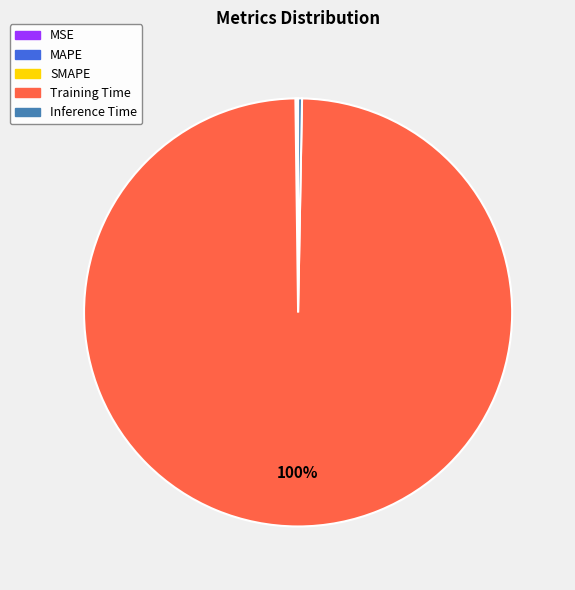

Does any single category account for the majority?

Yes